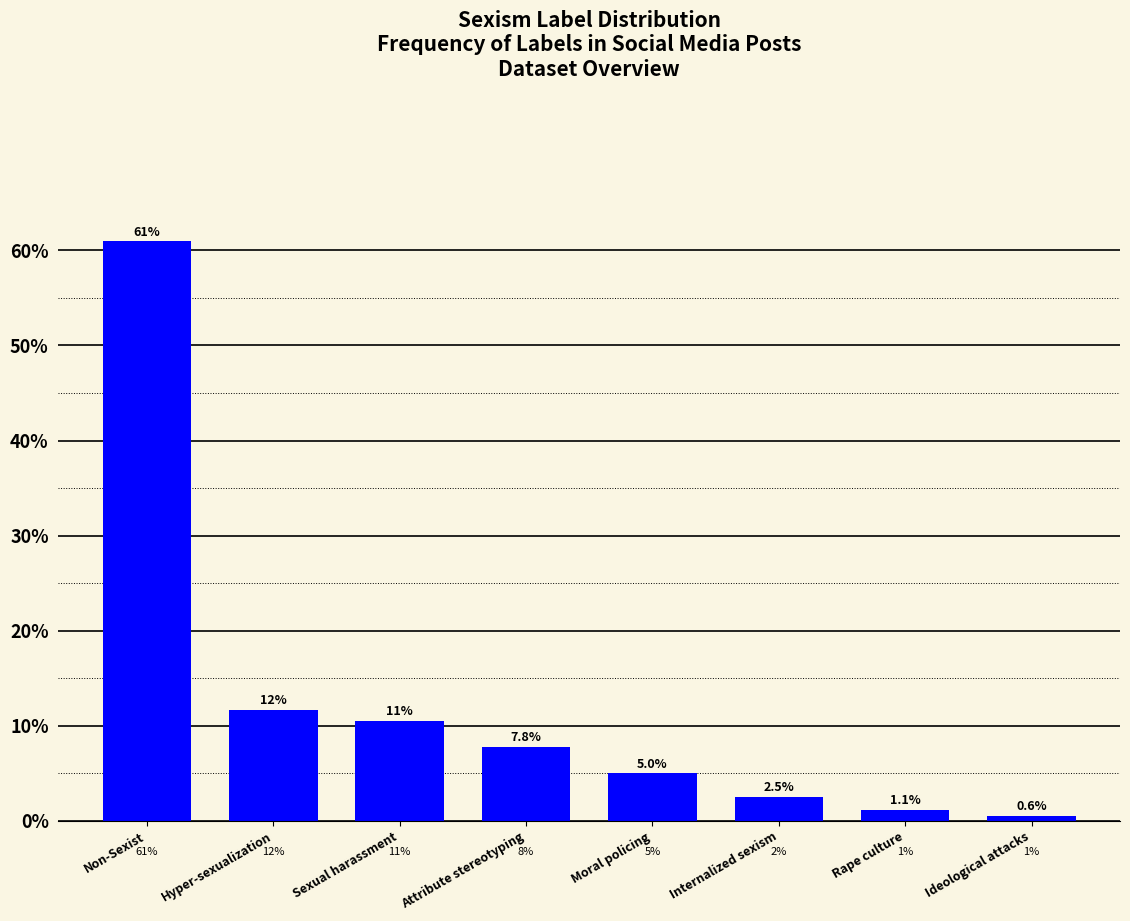

Reading right to left, transcribe all the data shown in this chart.

Ideological attacks=0.6	Rape culture=1.1	Internalized sexism=2.5	Moral policing=5.0	Attribute stereotyping=7.8	Sexual harassment=10.5	Hyper-sexualization=11.6	Non-Sexist=60.9